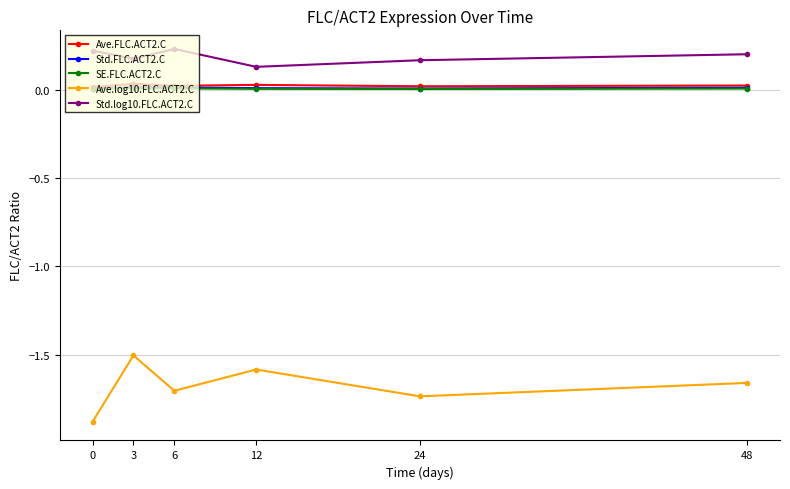

What is the total value across all series at 24?

-1.5